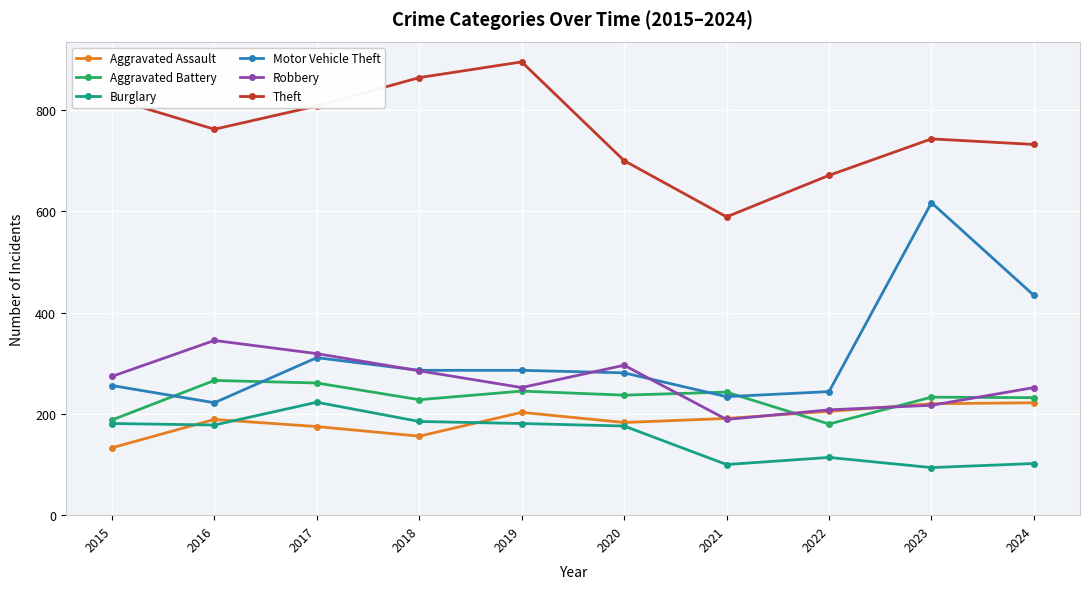

Is this an area chart (filled region under the line)?

No